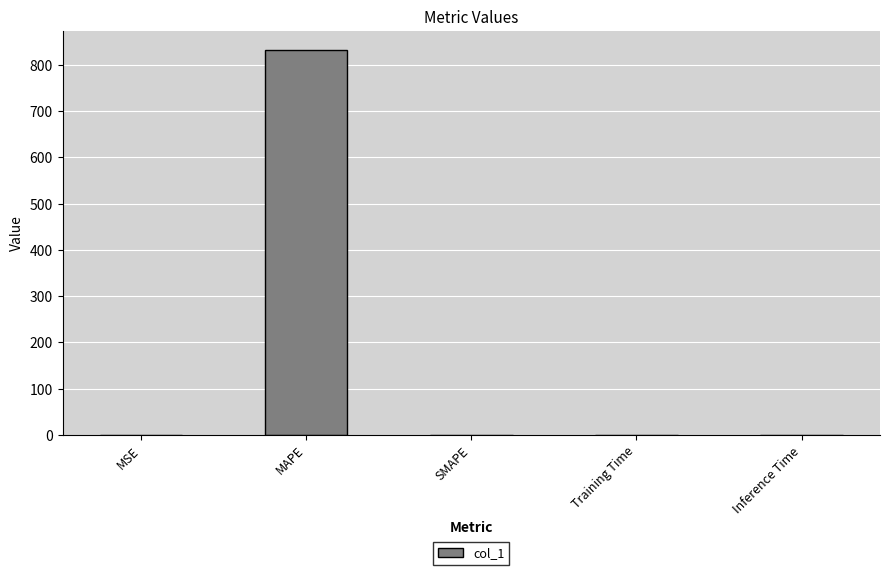

What is the sum of all values?

831.8